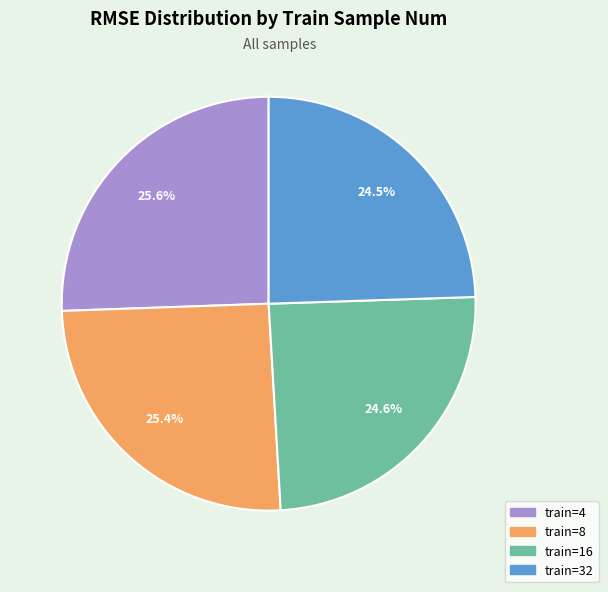

Count the number of slices in the pie.

4